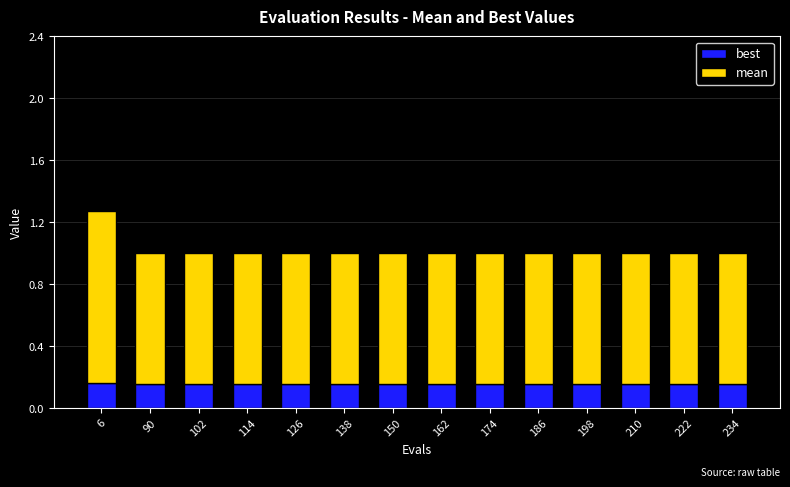

At which category is the sum across all series the highest?

6